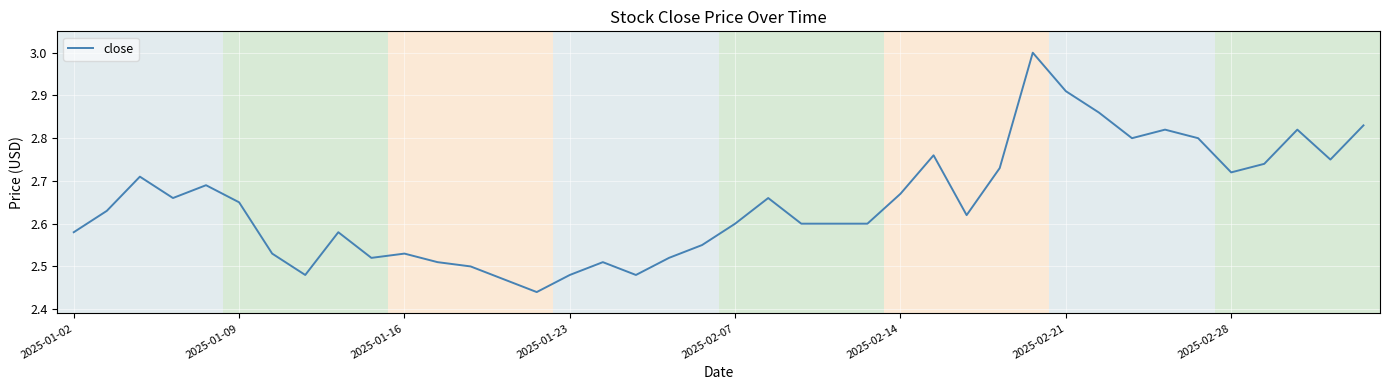

What is the difference between the maximum and minimum values?

0.6